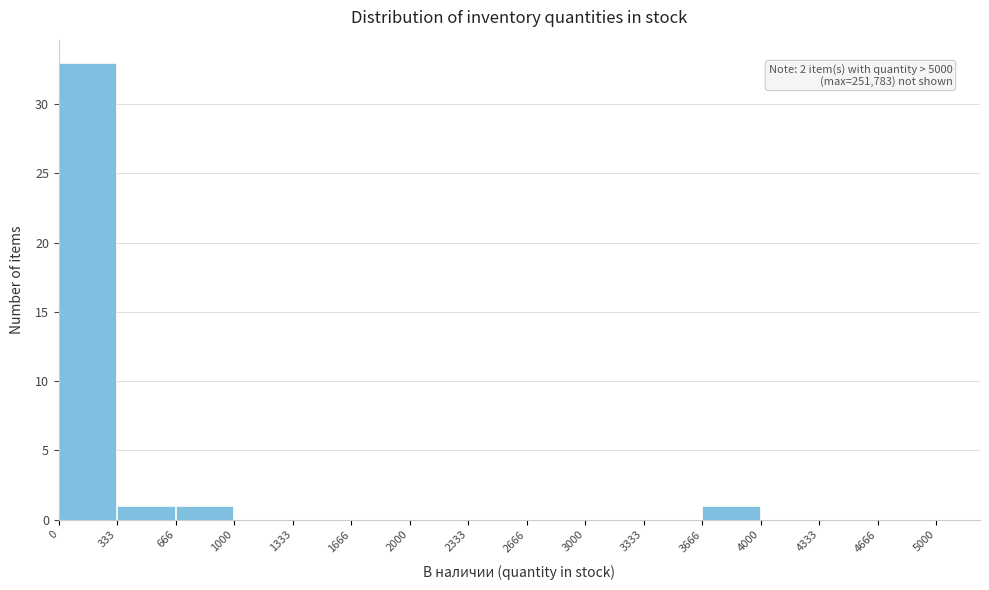

Over which range of the x-axis is the bar tallest?

0 to 333